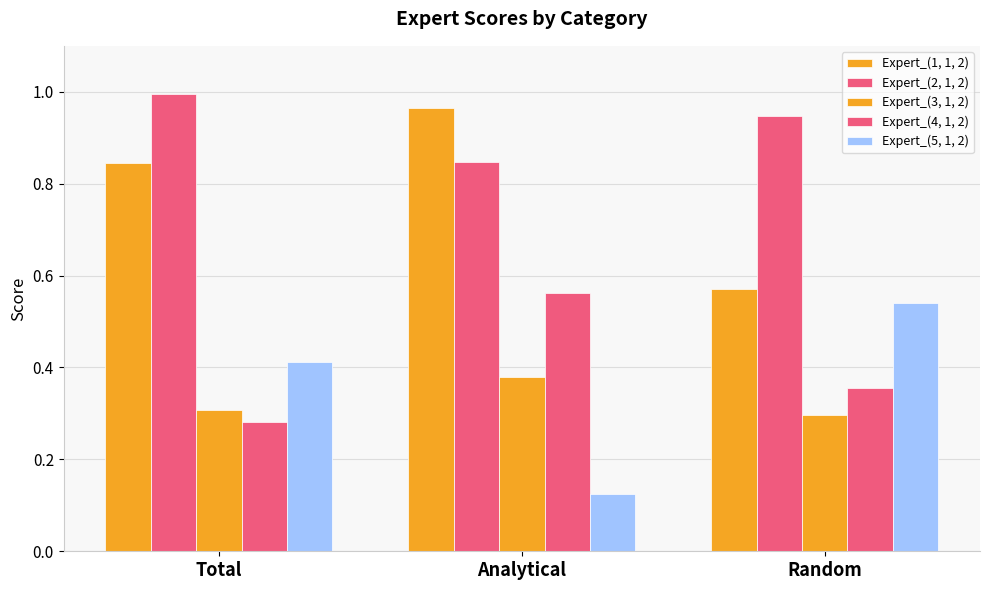

List the labels in order of Expert_(2, 1, 2) value, largest first.

Total, Random, Analytical